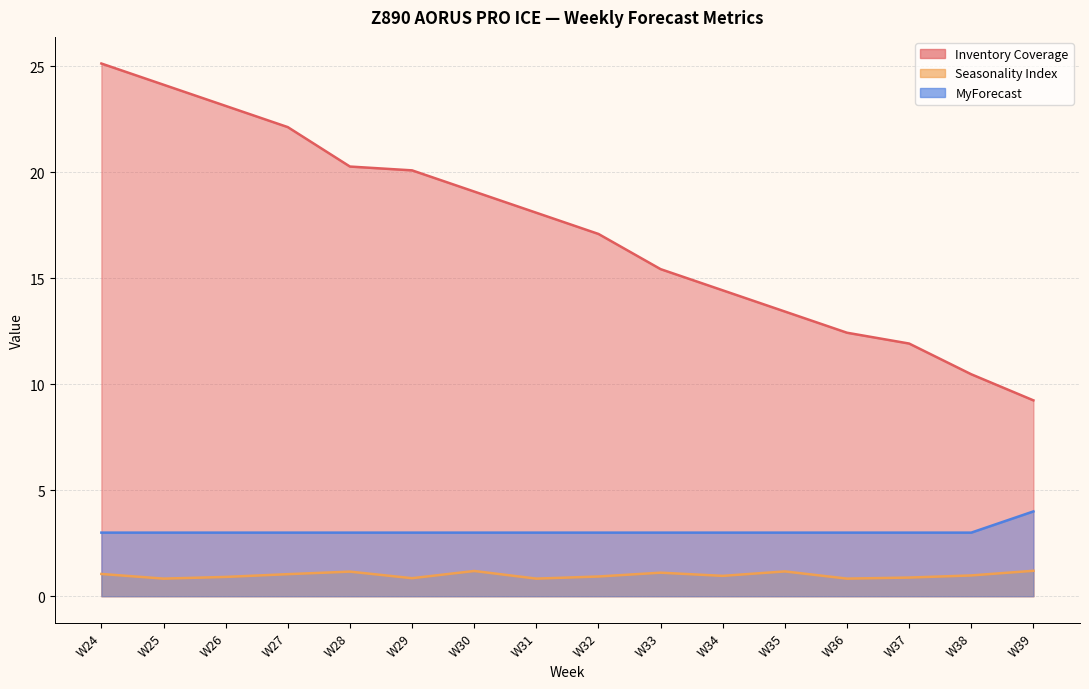

Reading right to left, list all the values displayed in this chart.

Inventory Coverage: 9.2	10.5	11.9	12.4	13.4	14.4	15.4	17.1	18.1	19.1	20.1	20.3	22.1	23.1	24.1	25.1
Seasonality Index: 1.2	1.0	0.9	0.8	1.2	1.0	1.1	0.9	0.8	1.2	0.8	1.2	1.0	0.9	0.8	1.1
MyForecast: 4.0	3.0	3.0	3.0	3.0	3.0	3.0	3.0	3.0	3.0	3.0	3.0	3.0	3.0	3.0	3.0